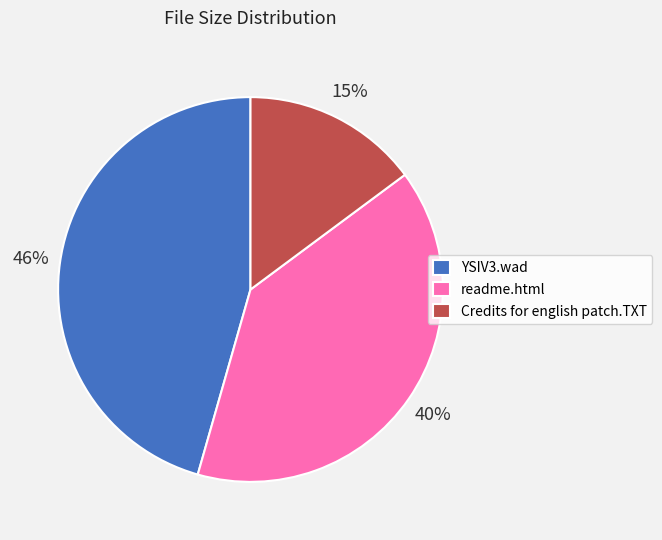

Which category has the smallest portion of the pie?

Credits for english patch.TXT